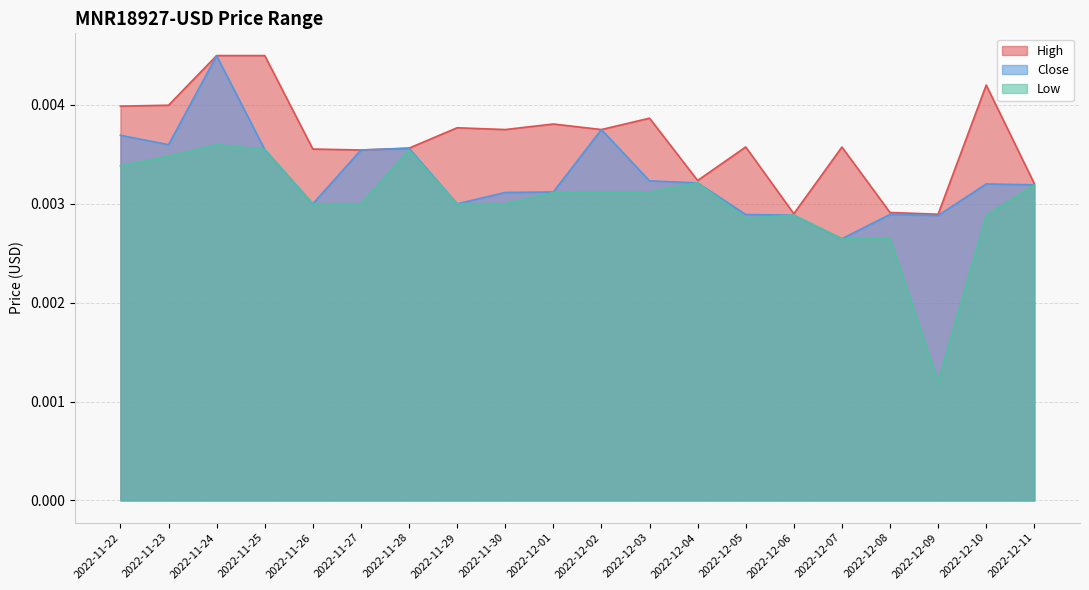

How many data points does each series have?

20